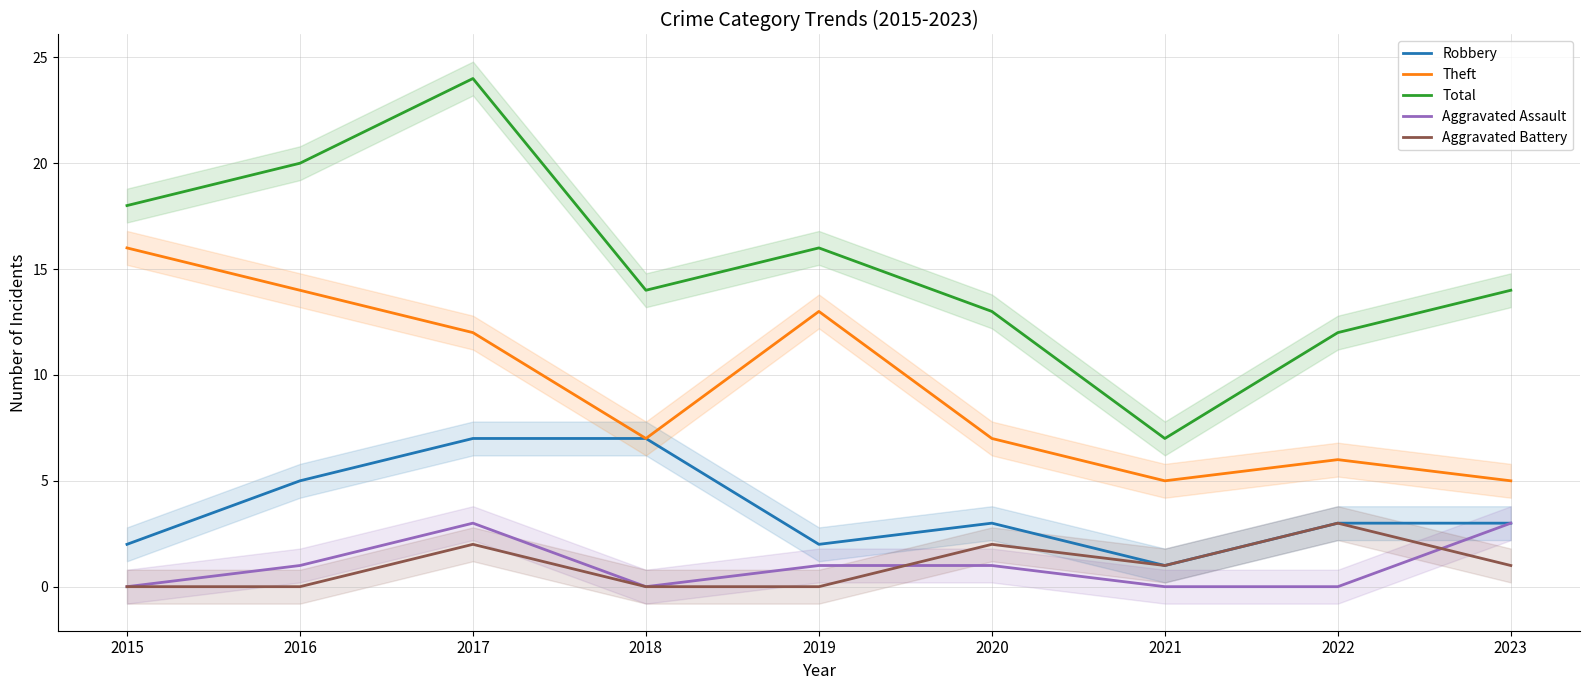

What is the value of the Total point at the 2nd from the left?

20